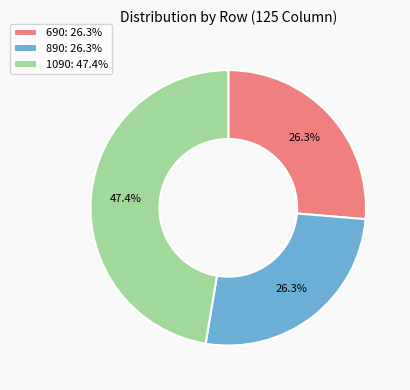

How many slices are in this pie chart?

3